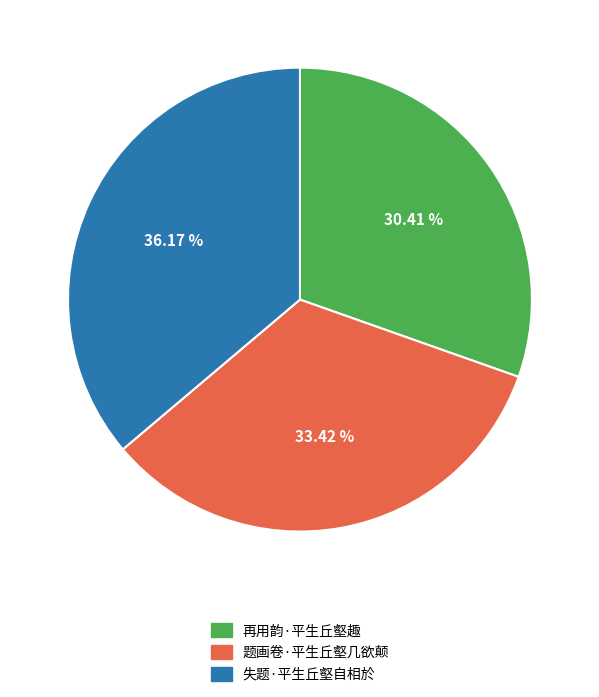

Combined, do 题画卷·平生丘壑几欲颠 and 失题·平生丘壑自相於 account for over 50%?

Yes